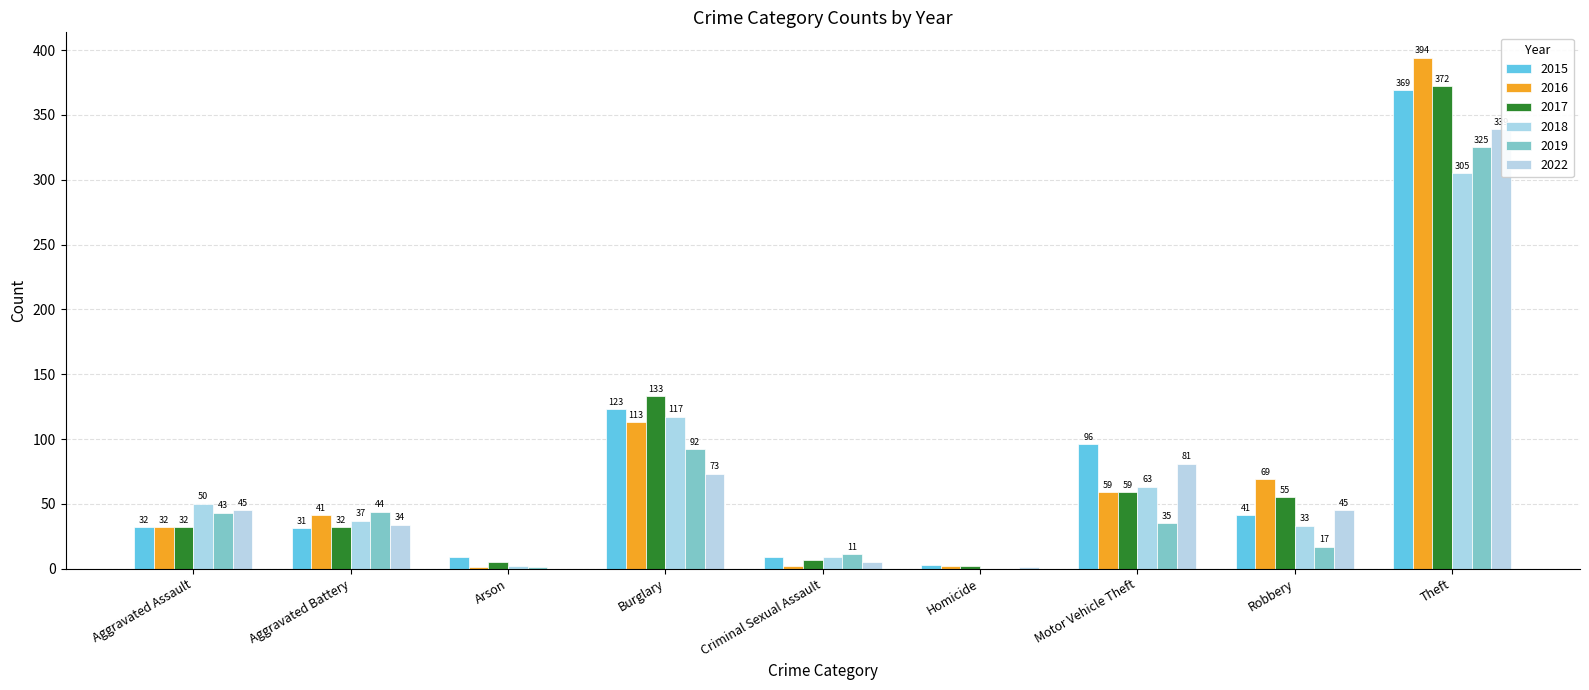

True or false: 2015 has a value of 96 at Motor Vehicle Theft.

True